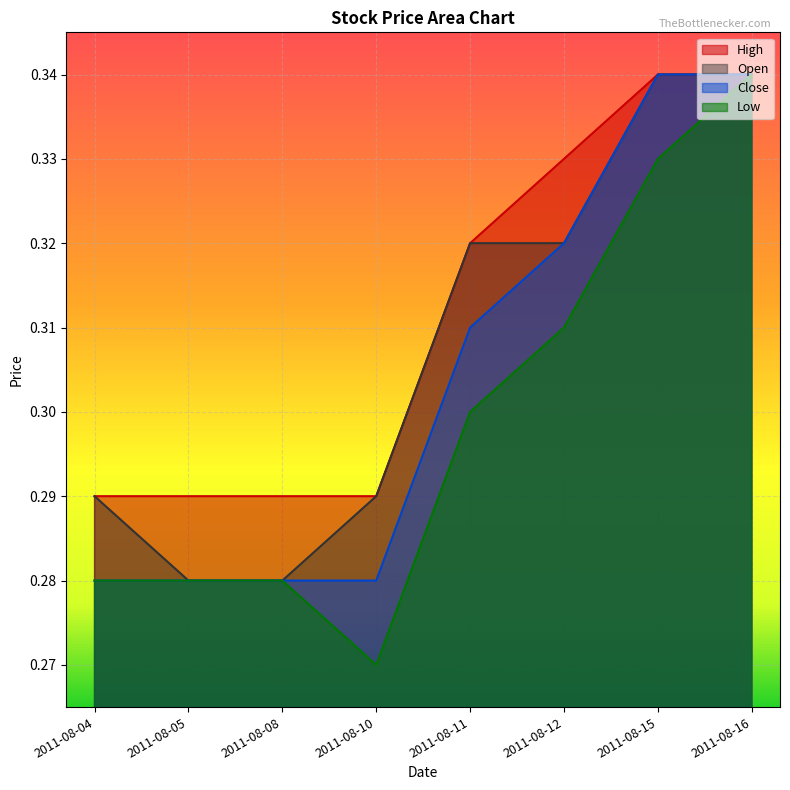

Reading left to right, what are all the values shown in this chart?

High: 0.3	0.3	0.3	0.3	0.3	0.3	0.3	0.3
Open: 0.3	0.3	0.3	0.3	0.3	0.3	0.3	0.3
Close: 0.3	0.3	0.3	0.3	0.3	0.3	0.3	0.3
Low: 0.3	0.3	0.3	0.3	0.3	0.3	0.3	0.3